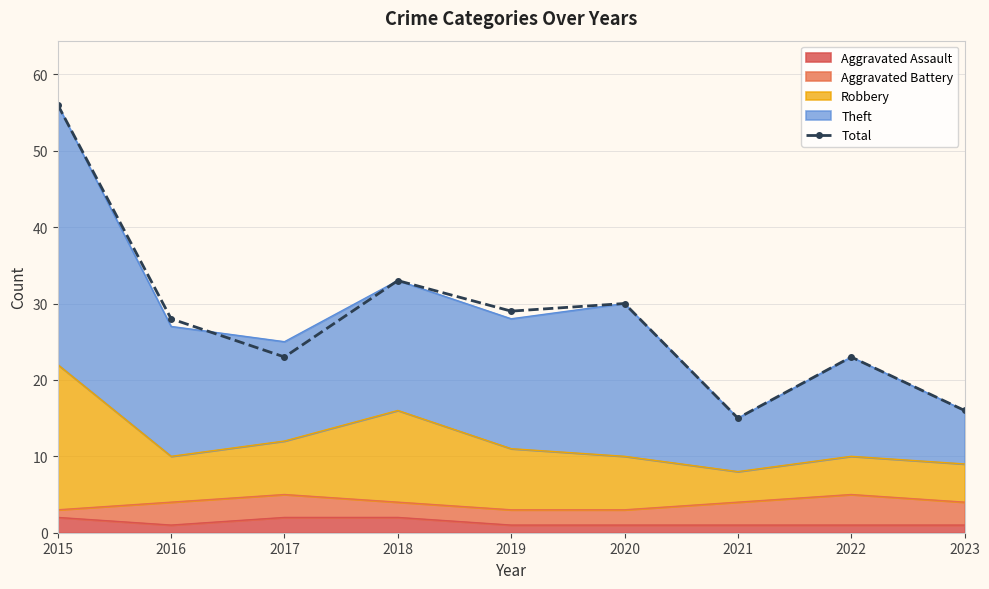

What is the average value?

28